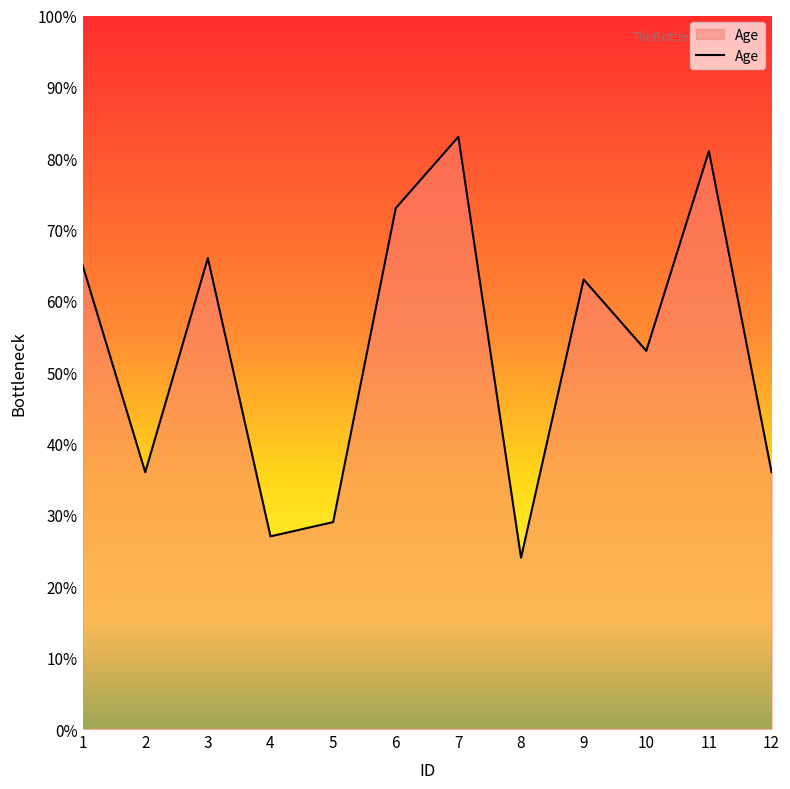

Reading left to right, what are all the values shown in this chart?

65	36	66	27	29	73	83	24	63	53	81	36